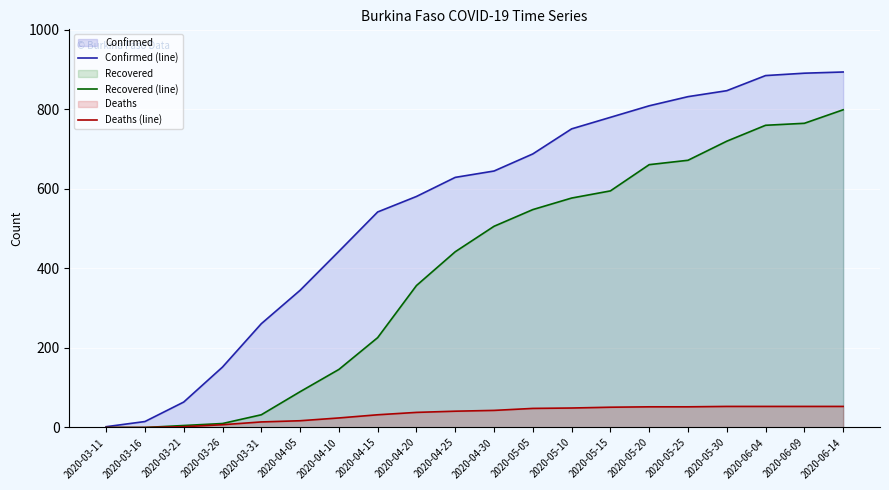

What is the sum of all Deaths (line) values?

682